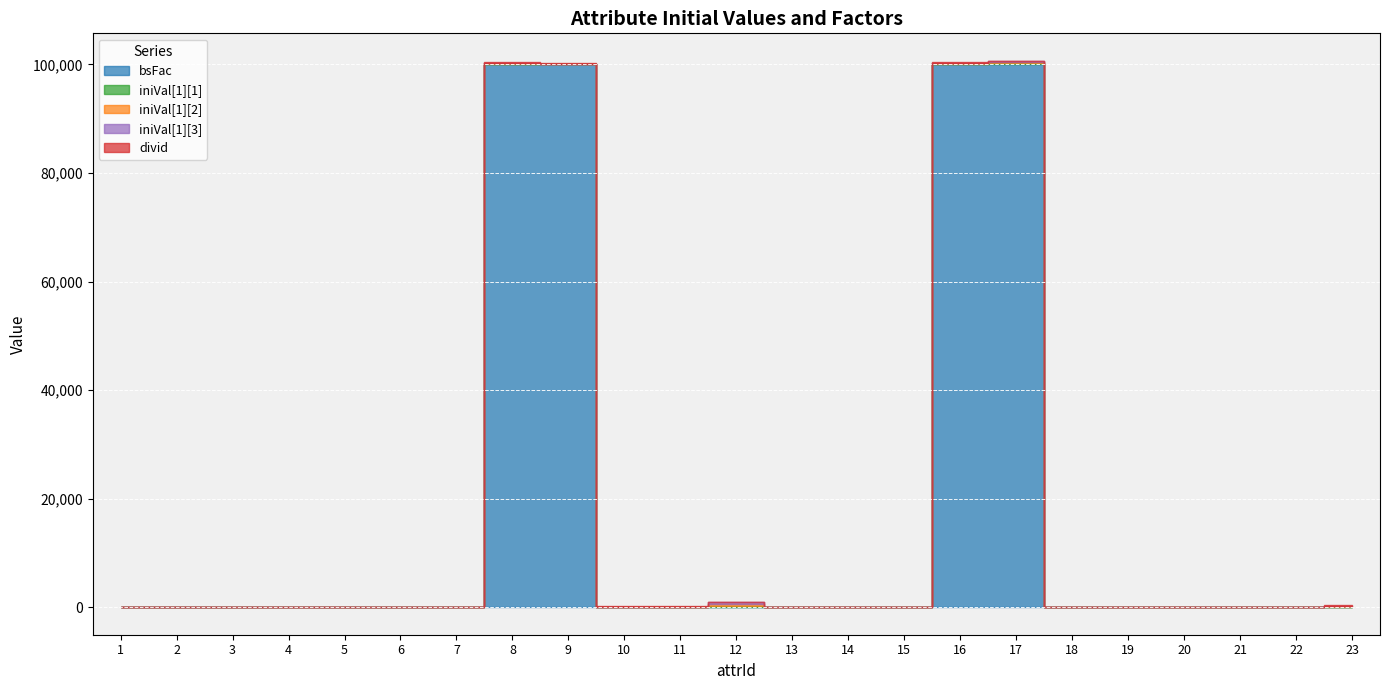

What are all the series names shown in the legend?

bsFac, iniVal[1][1], iniVal[1][2], iniVal[1][3], divid